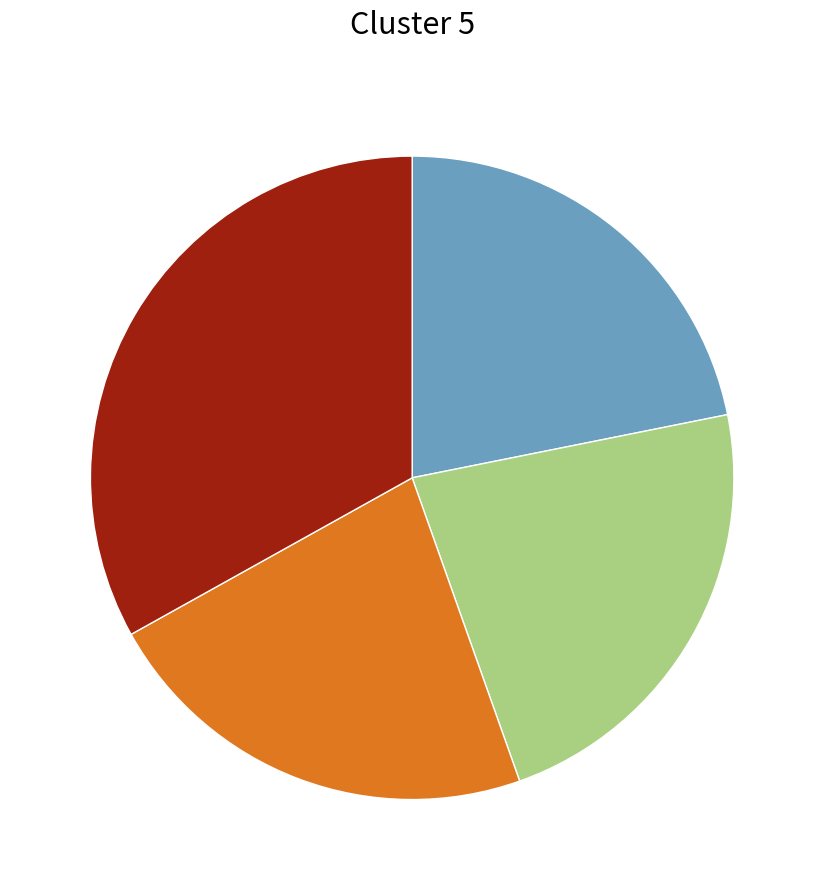

Is there any slice that represents more than half of the pie?

No